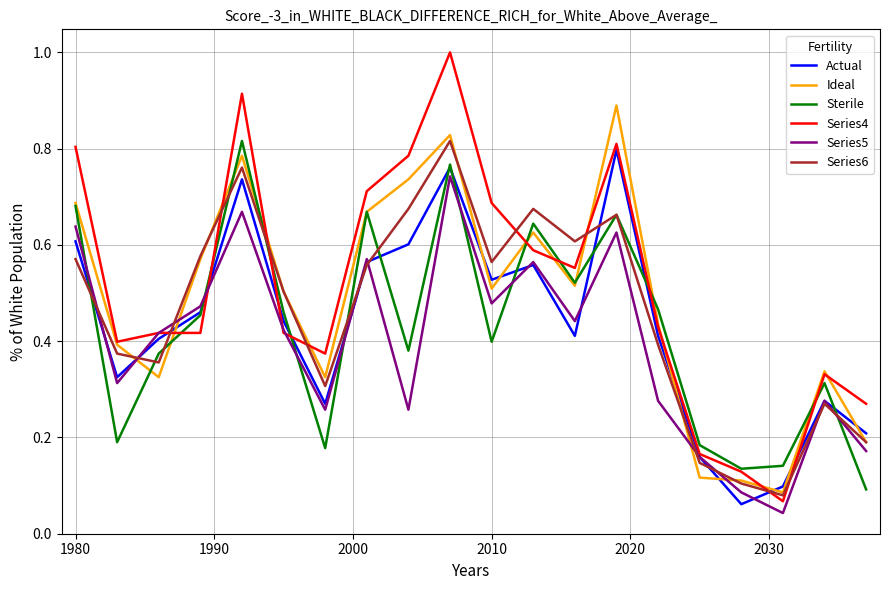

What is the maximum value shown in the chart?

1.0